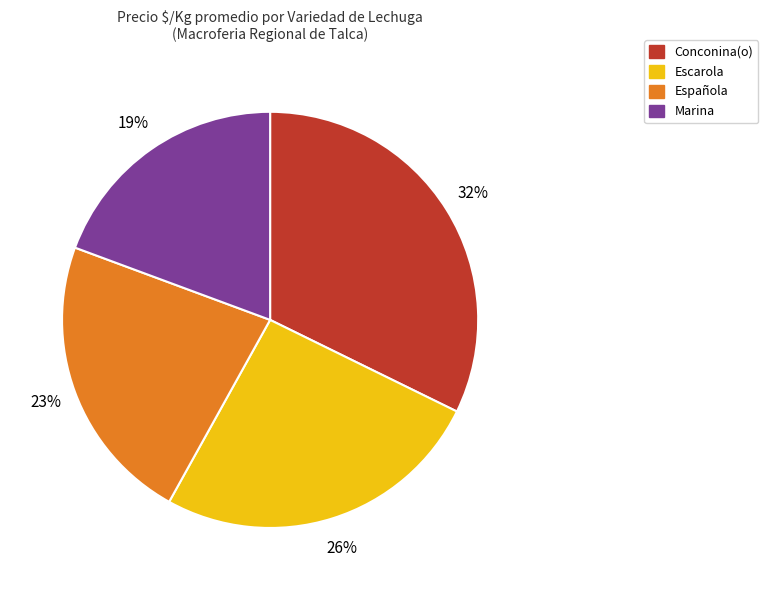

Rank the categories by value from lowest to highest.

Marina, Española, Escarola, Conconina(o)